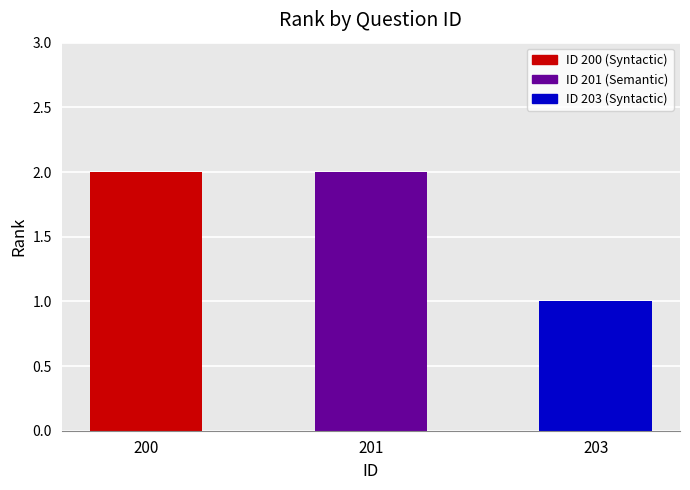

What is the ratio of the value at 201 to the value at 203?

2.0